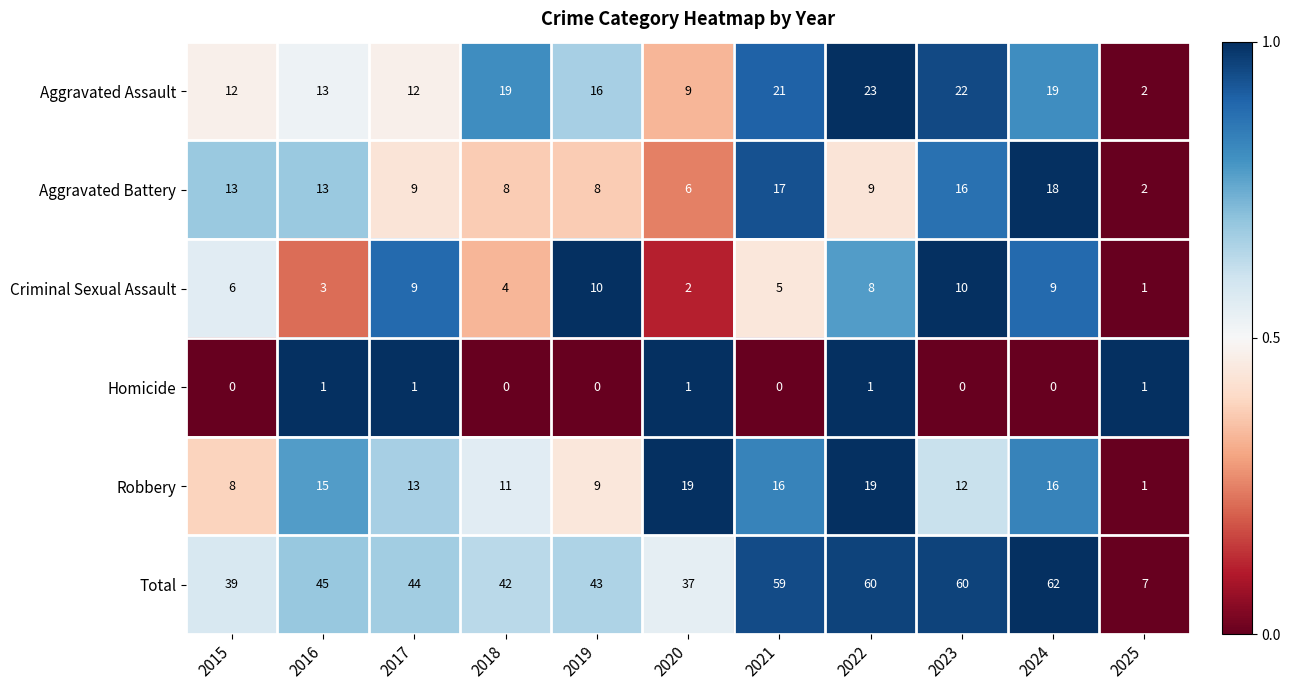

What is the approximate value of Aggravated Assault at 2023, to the nearest 5?

20